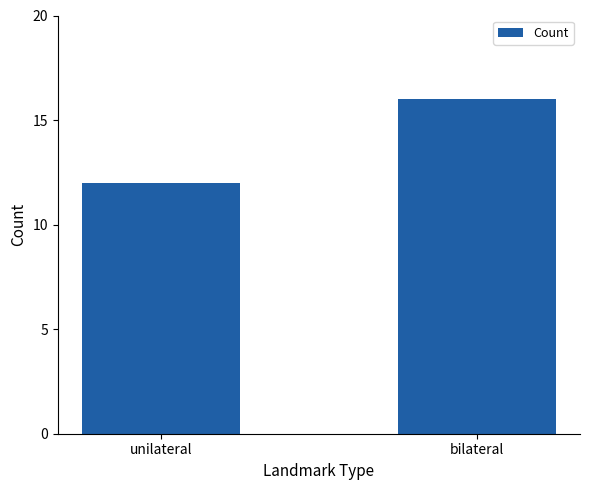

How many data points are less than 16?

1